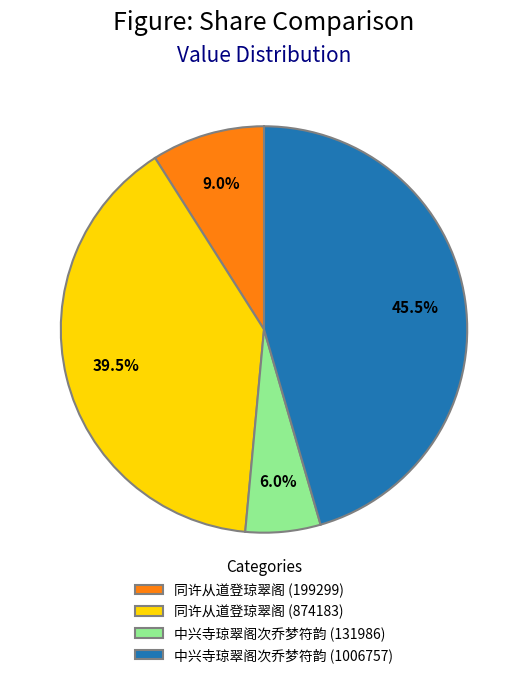

Which slice is the largest?

中兴寺琼翠阁次乔梦符韵 (1006757)